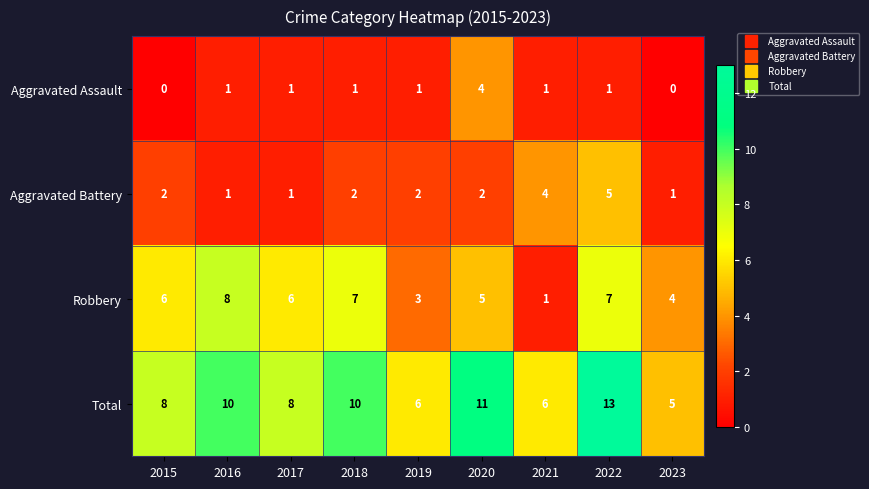

True or false: Total has a value of 14 at 2017.

False